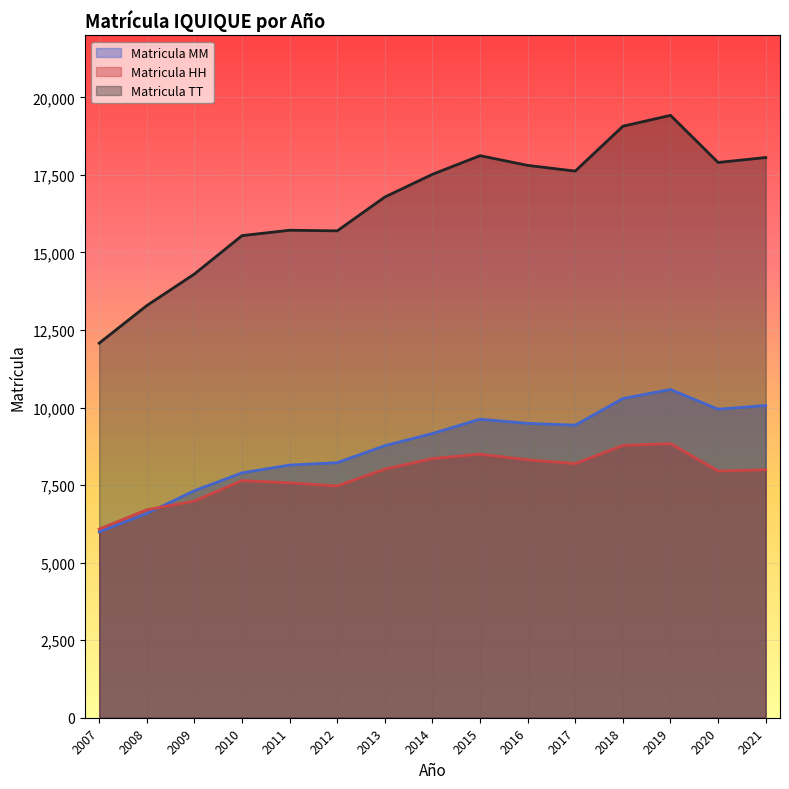

How many categories are shown in the chart?

15